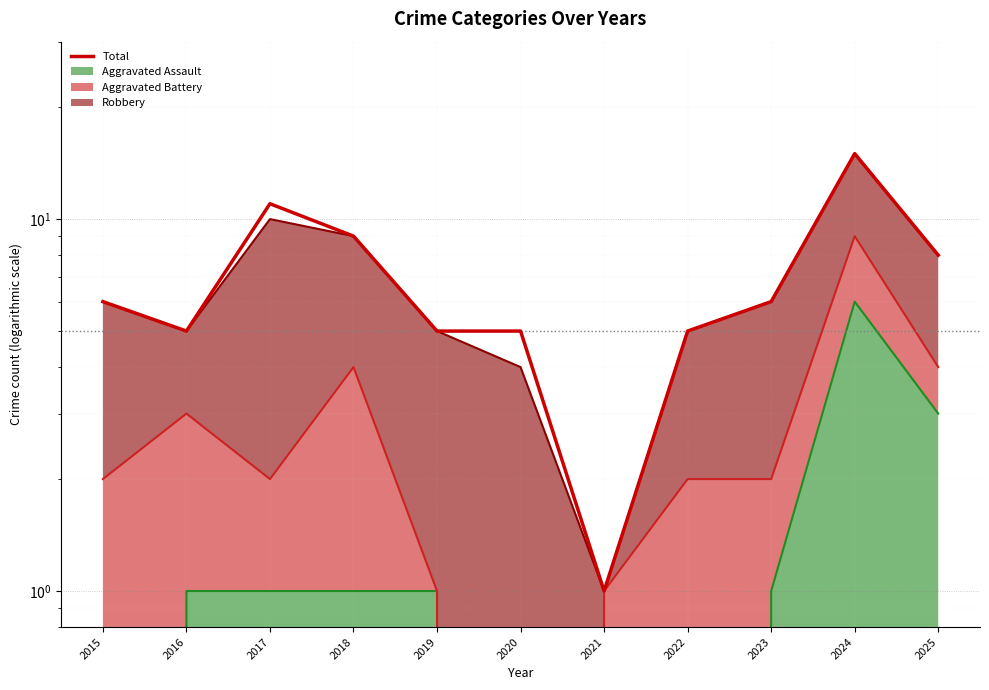

Rank the categories by value from lowest to highest.

2021, 2016, 2019, 2020, 2022, 2015, 2023, 2025, 2018, 2017, 2024